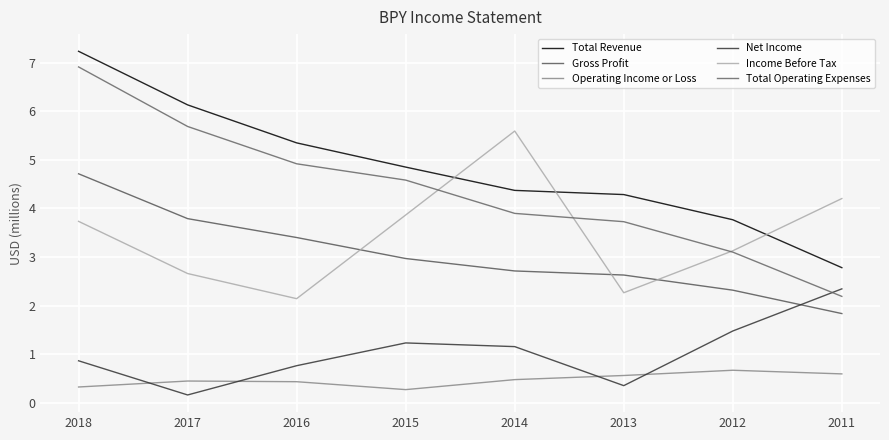

Is it true that Total Operating Expenses equals 3.9 at 2014?

True